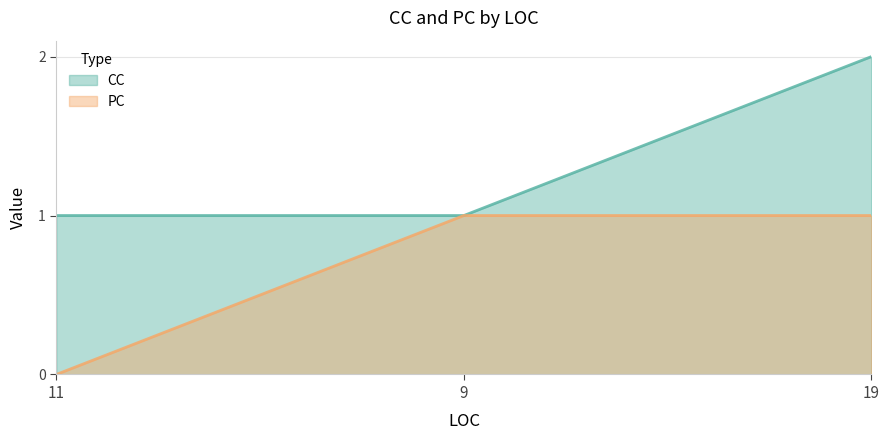

The CC series shows 1 at 11. True or false?

True